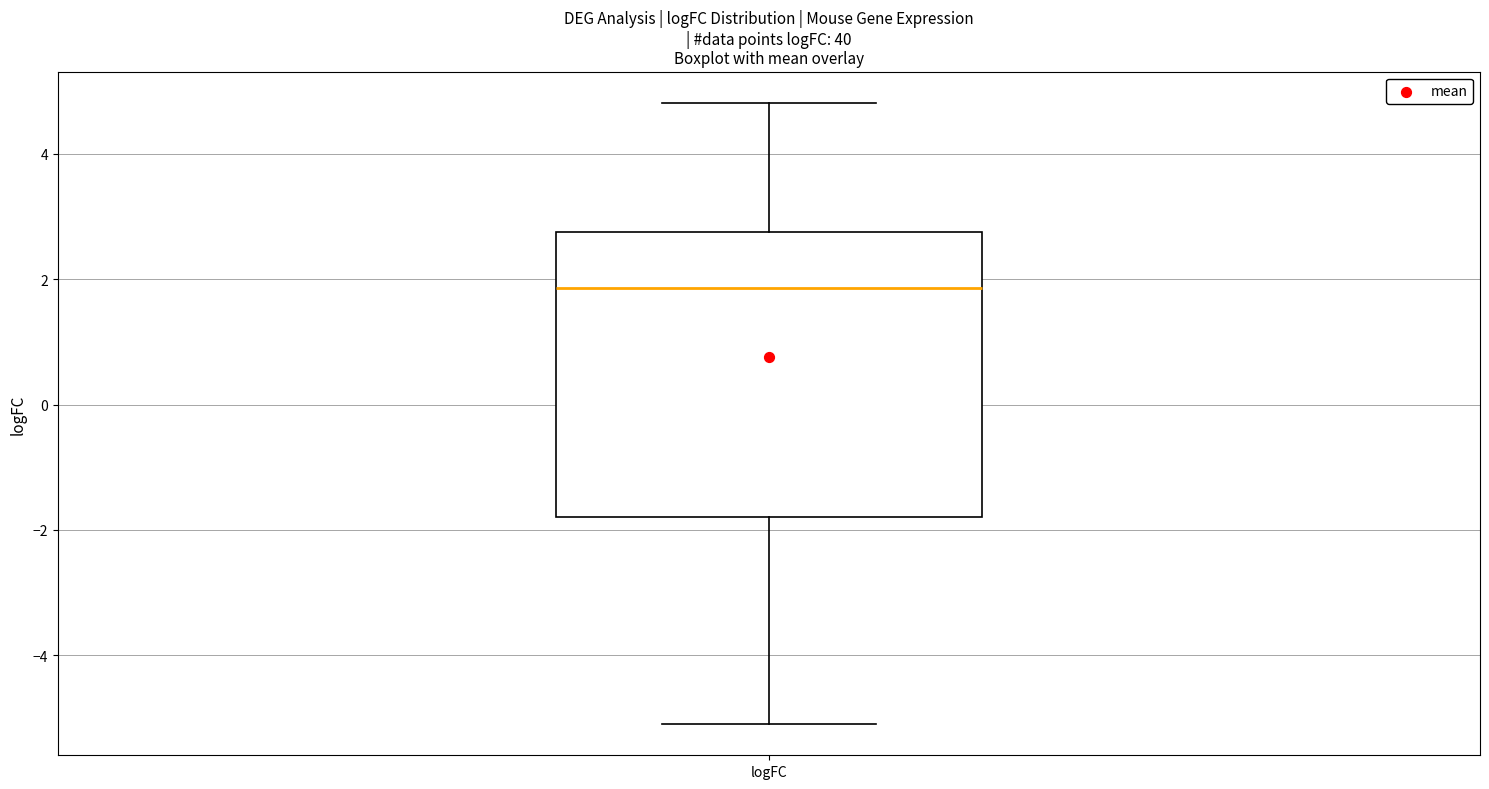

Where does the median line of the box for logFC sit on the y-axis? The values are not printed on the chart, so give them approximately, as read against the axis.

1.8